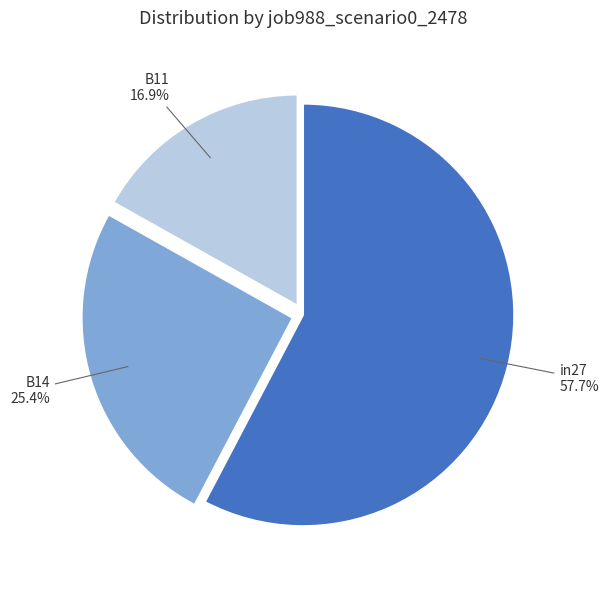

Which slice is the largest?

in27